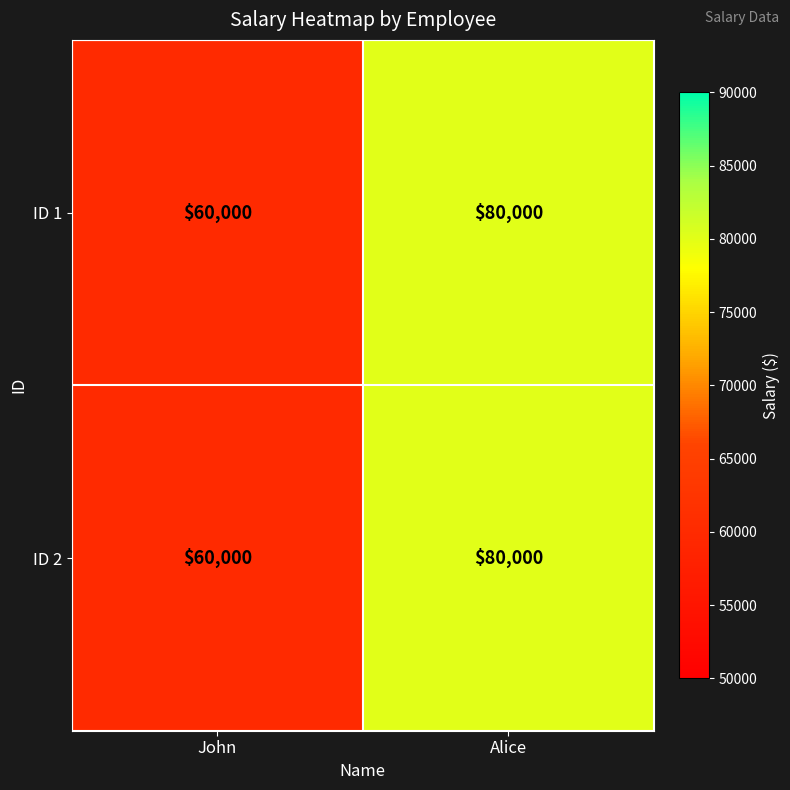

The ID 2 series shows 25791 at Alice. True or false?

False